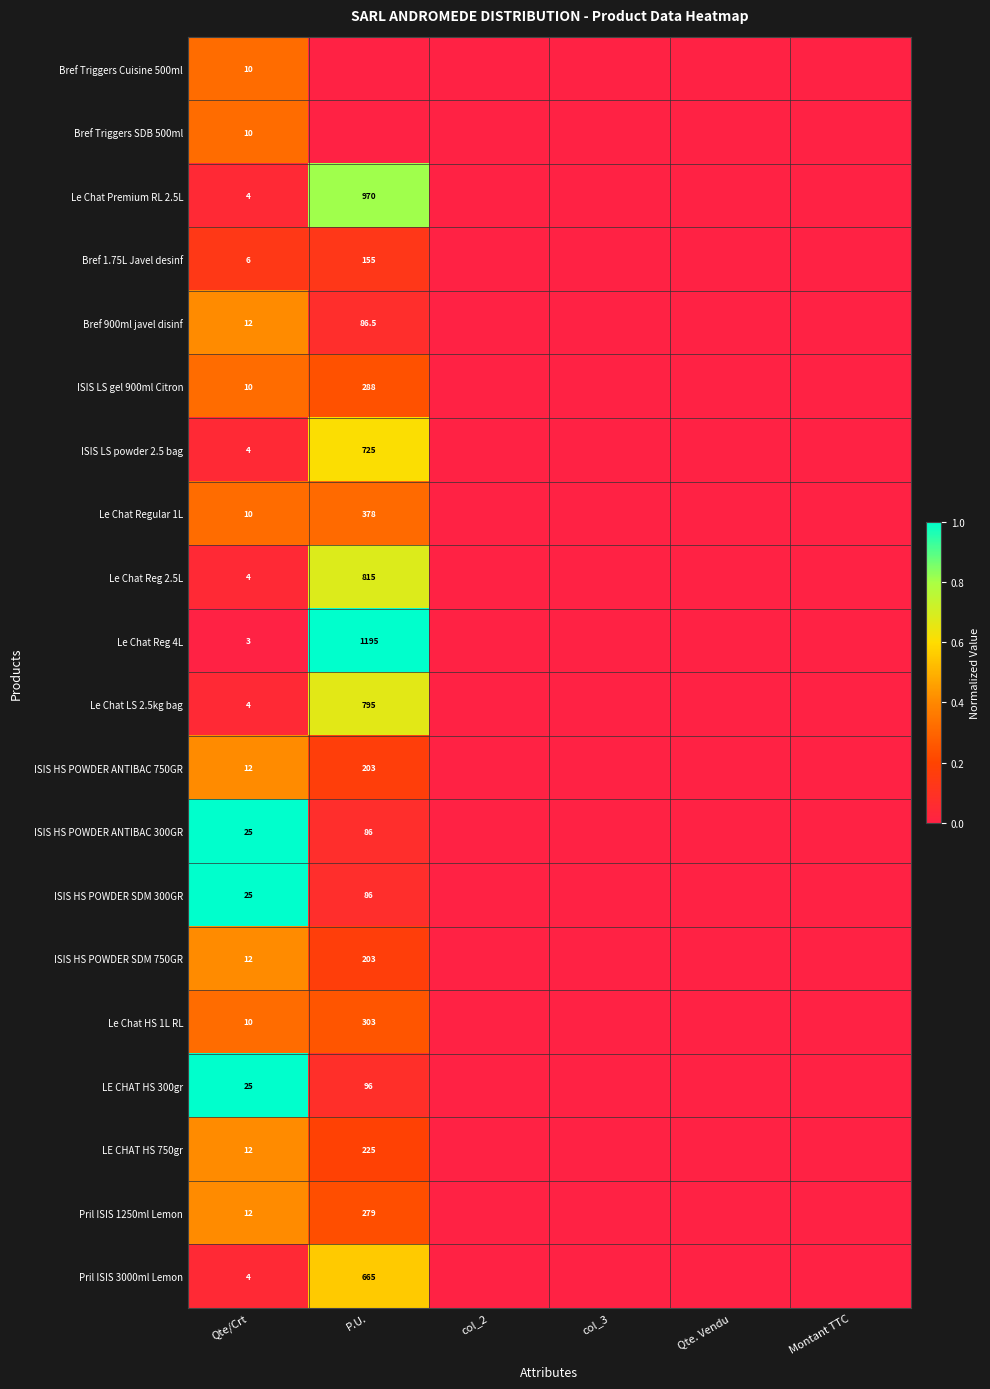

What is the sum of the Le Chat HS 1L RL values at P.U. and Qte/Crt?

313.0